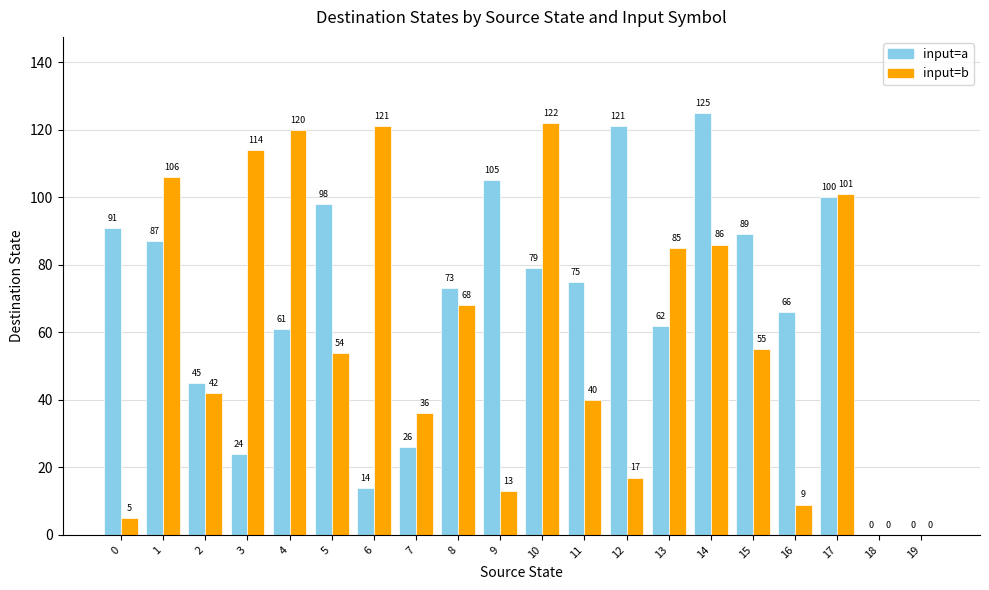

What is the maximum value for input=b?

122